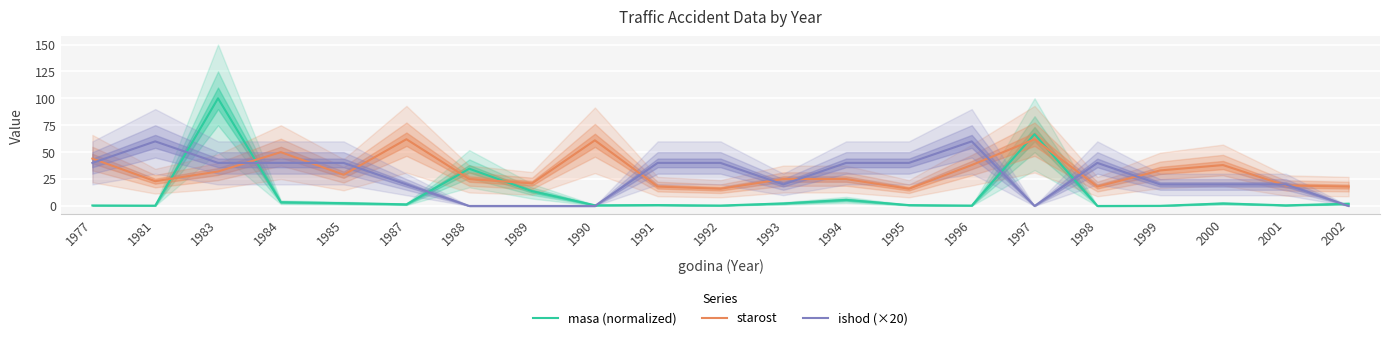

What is the value of the ishod (×20) point at the 17th from the left?

40.0